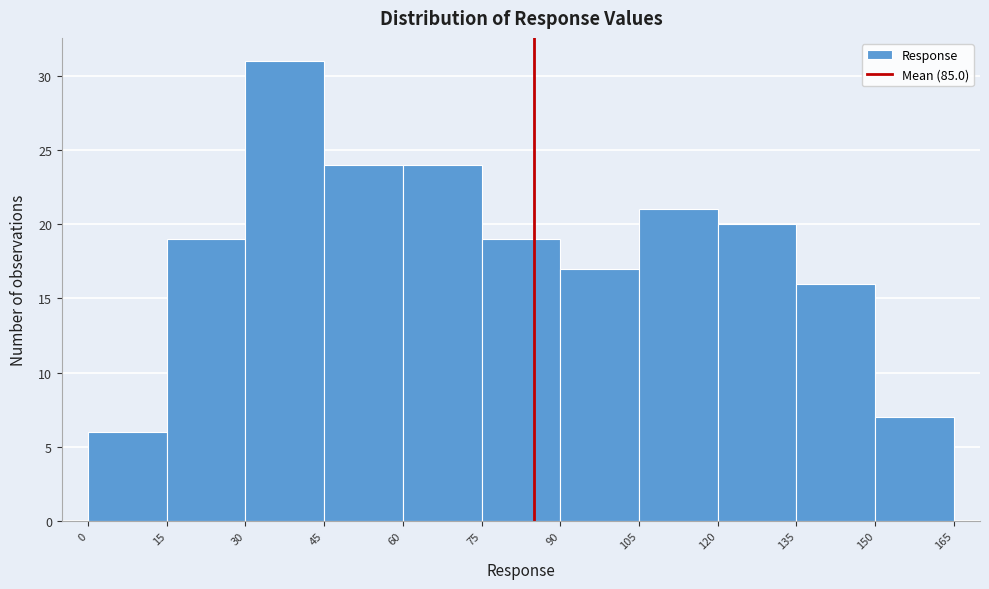

How tall is the bar that spans 0 to 15 on the x-axis? The values are not printed on the chart, so give them approximately, as read against the axis.

6